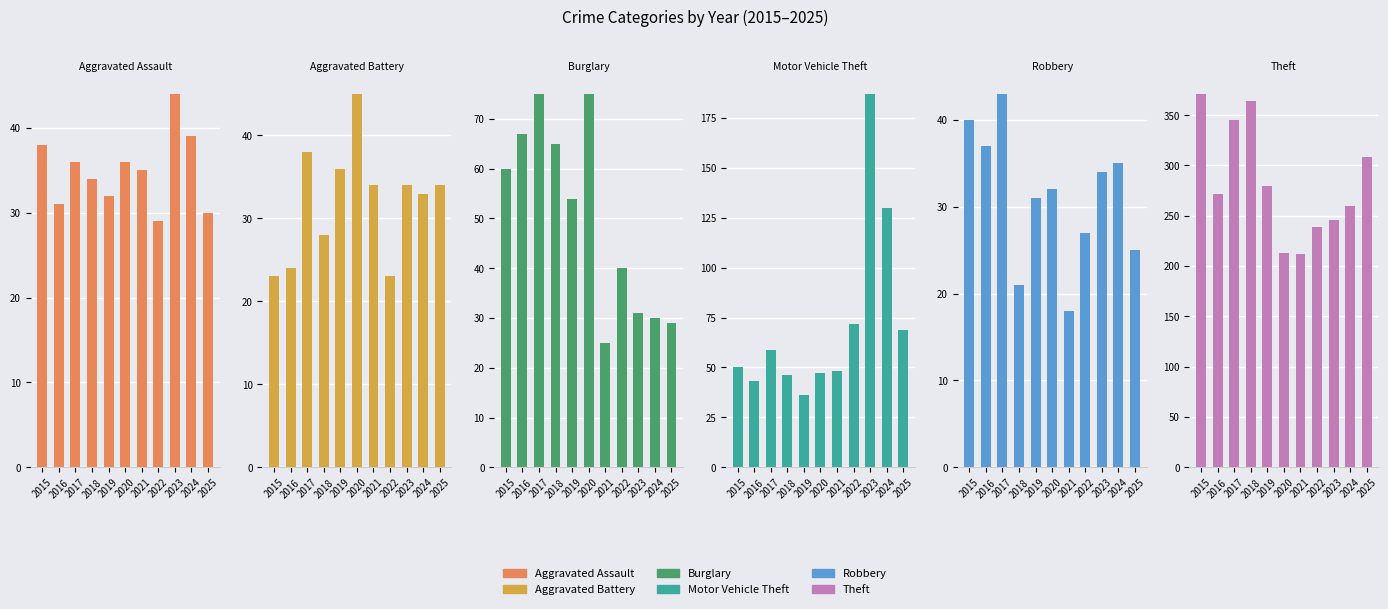

How many bars are there in each group?

6